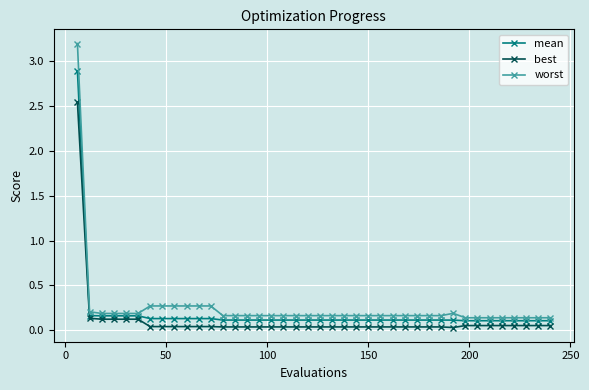

What is the sum of all mean values?

7.6